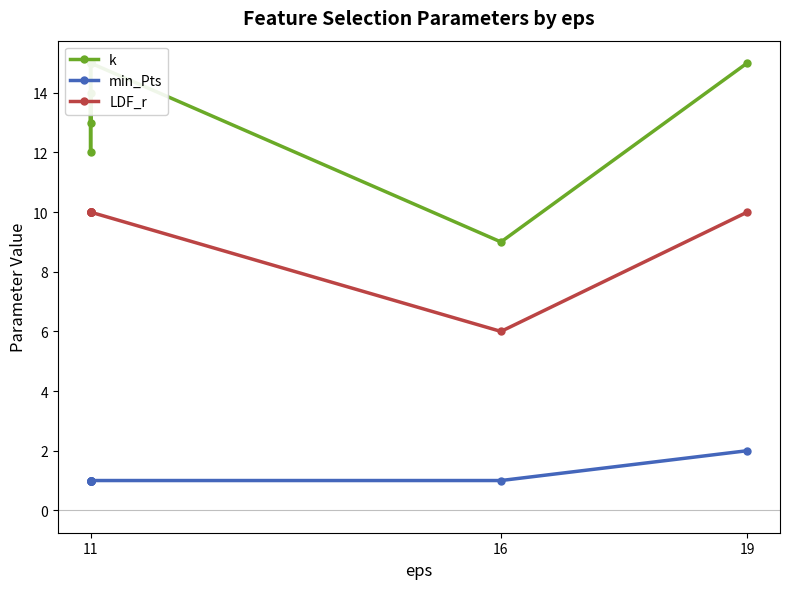

Reading left to right, transcribe all the data shown in this chart.

k: 15	15	12	14	13	15	15	15	9	15
min_Pts: 1	1	1	1	1	1	1	1	1	2
LDF_r: 10	10	10	10	10	10	10	10	6	10